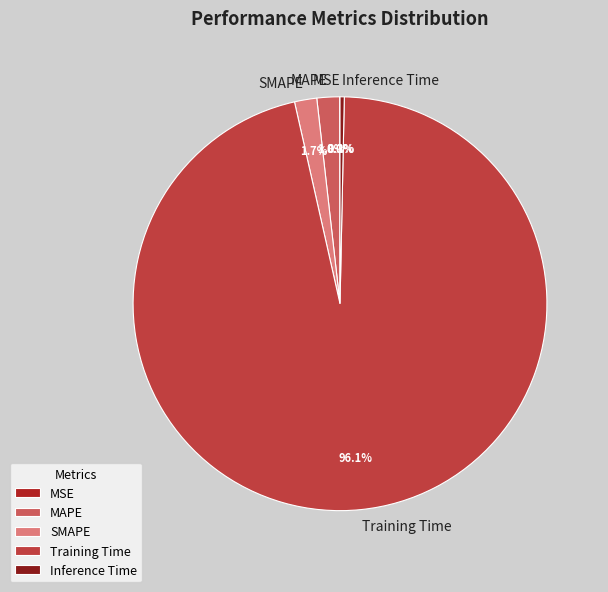

True or false: MAPE accounts for 2% of the total.

True